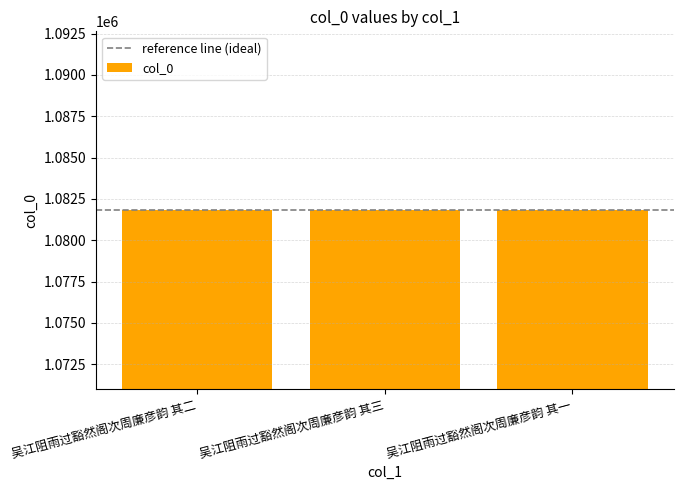

The value at 吴江阻雨过豁然阁次周廉彦韵 其二 is 1081819. True or false?

True